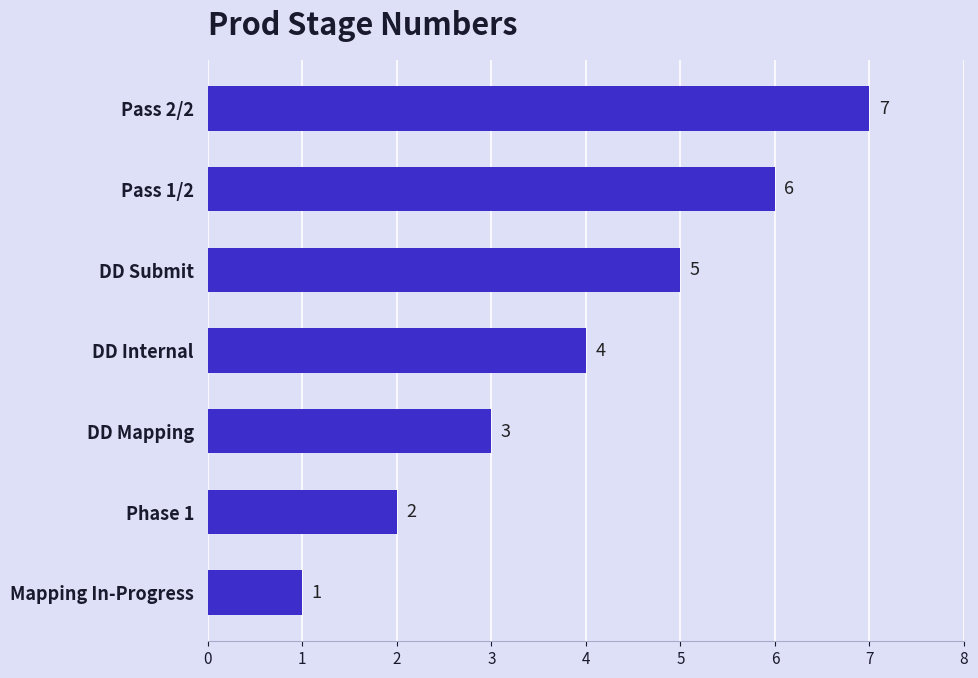

Which category has the highest value across all series?

Pass 2/2